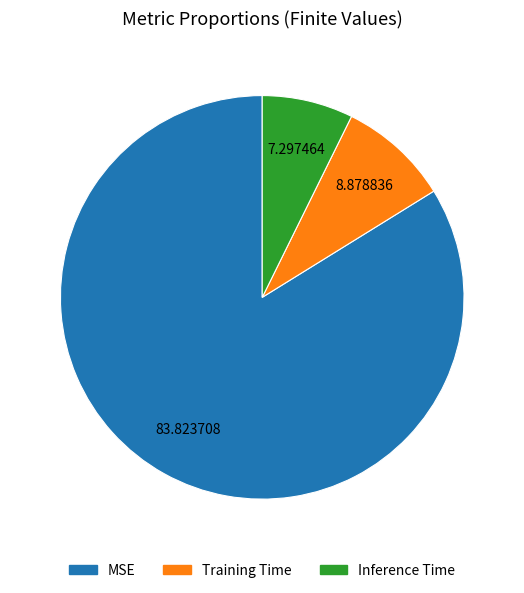

Is it true that Training Time is 3% of the pie?

False